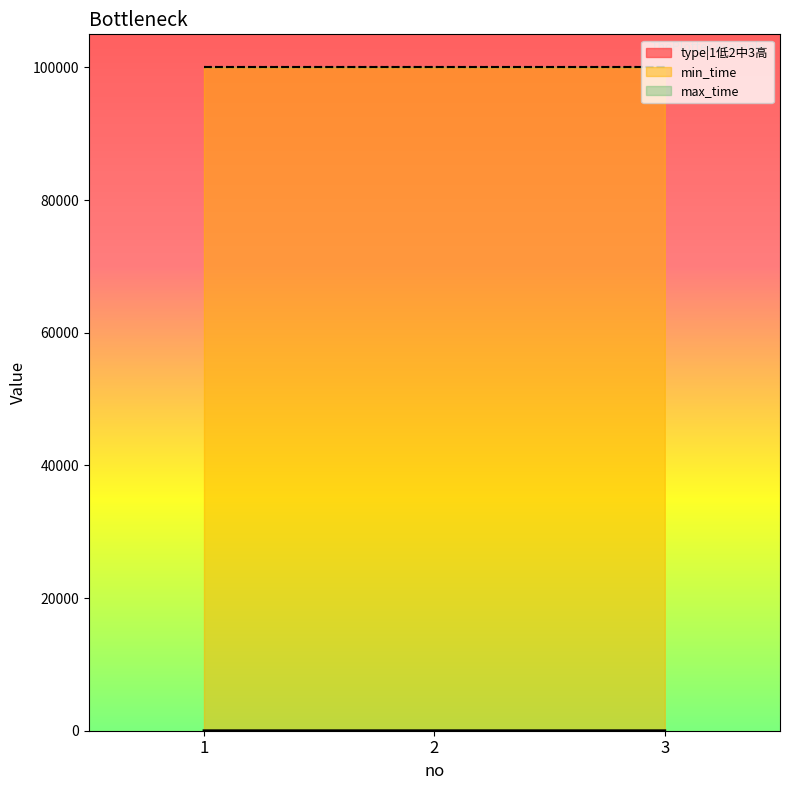

What is the value of the type|1低2中3高 point at the 1st from the left?

1